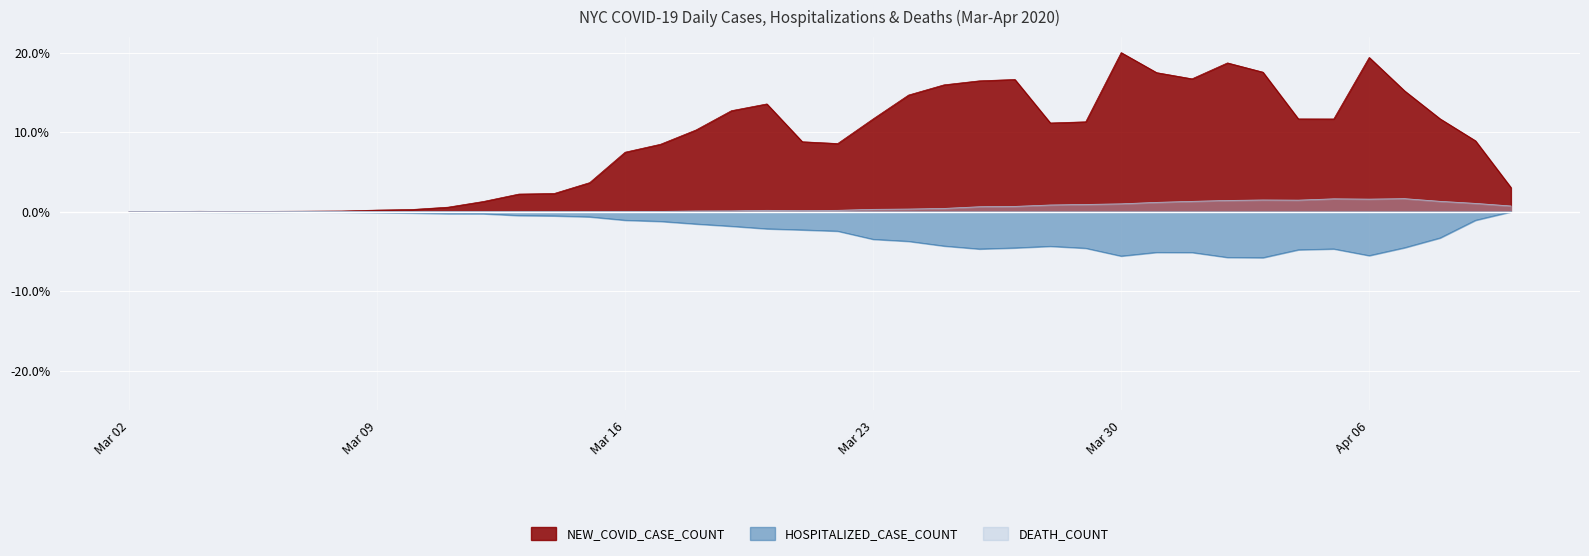

What is the maximum value for NEW_COVID_CASE_COUNT?

20.0